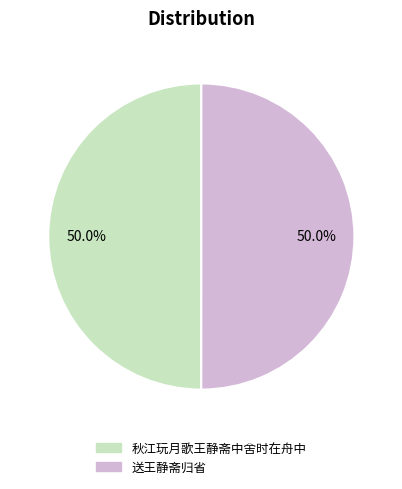

Do 送王静斋归省 and 秋江玩月歌王静斋中舍时在舟中 together represent more than half of the pie?

Yes